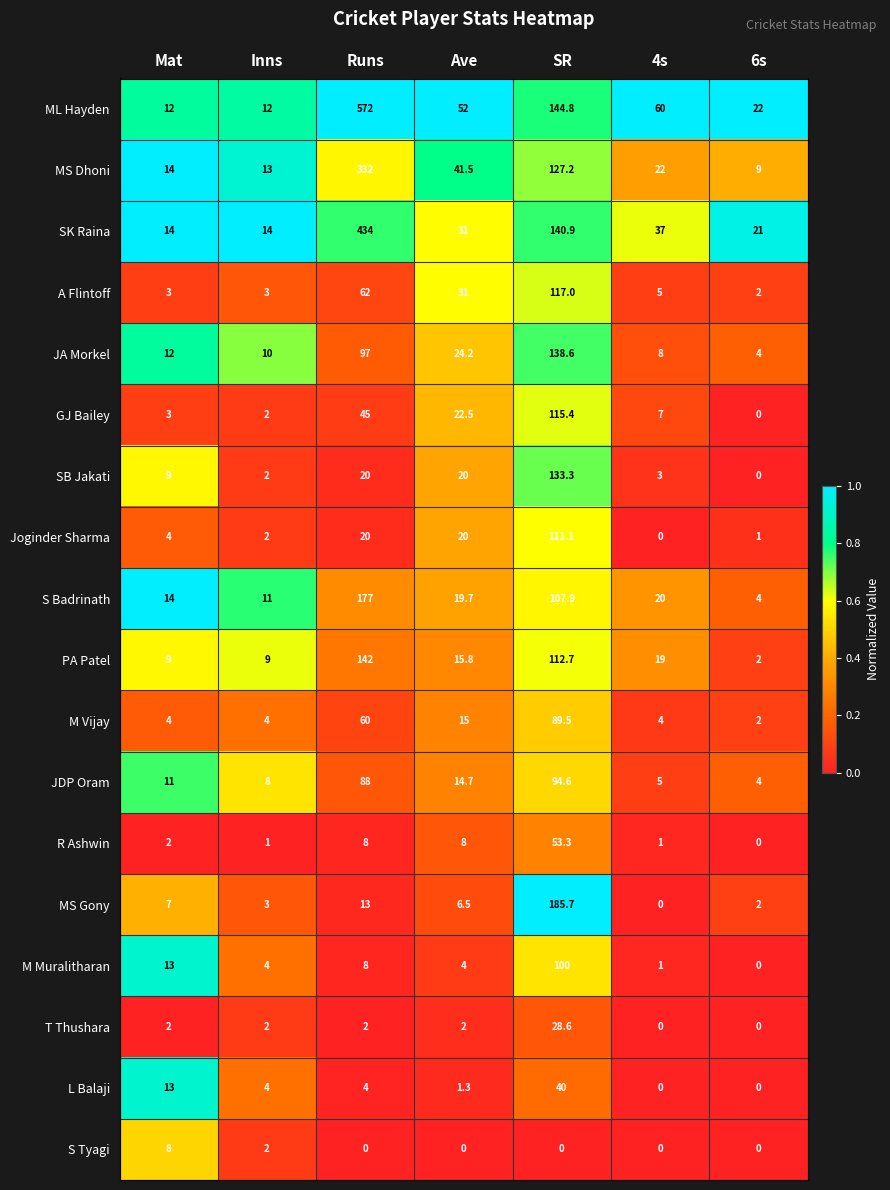

Which series has the largest total across all categories?

ML Hayden